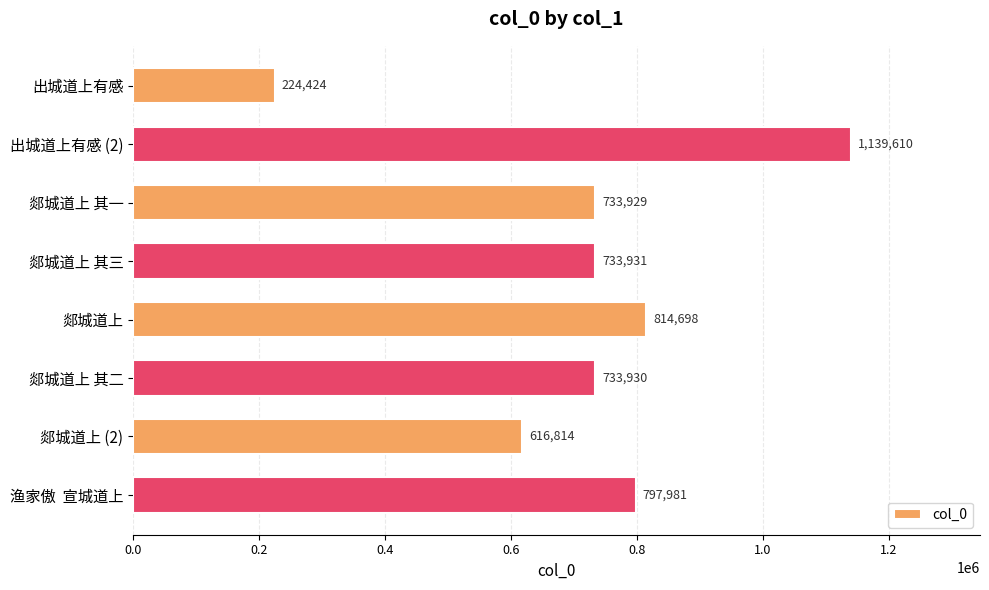

How many values are below 733931?

4